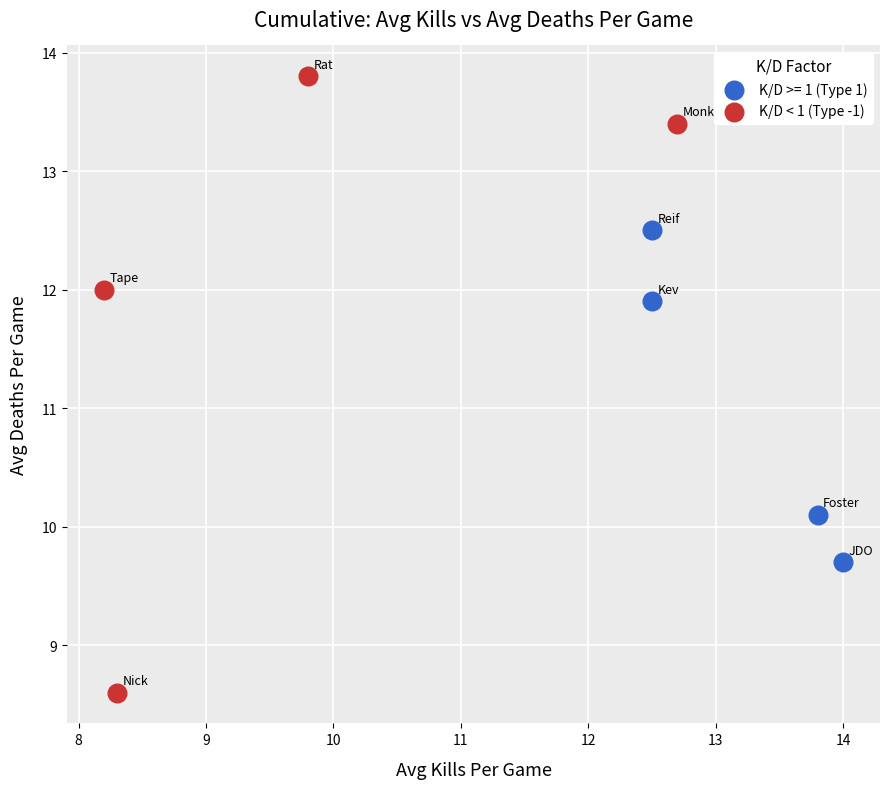

Which series contains the lowest Y value?

K/D < 1 (Type -1)